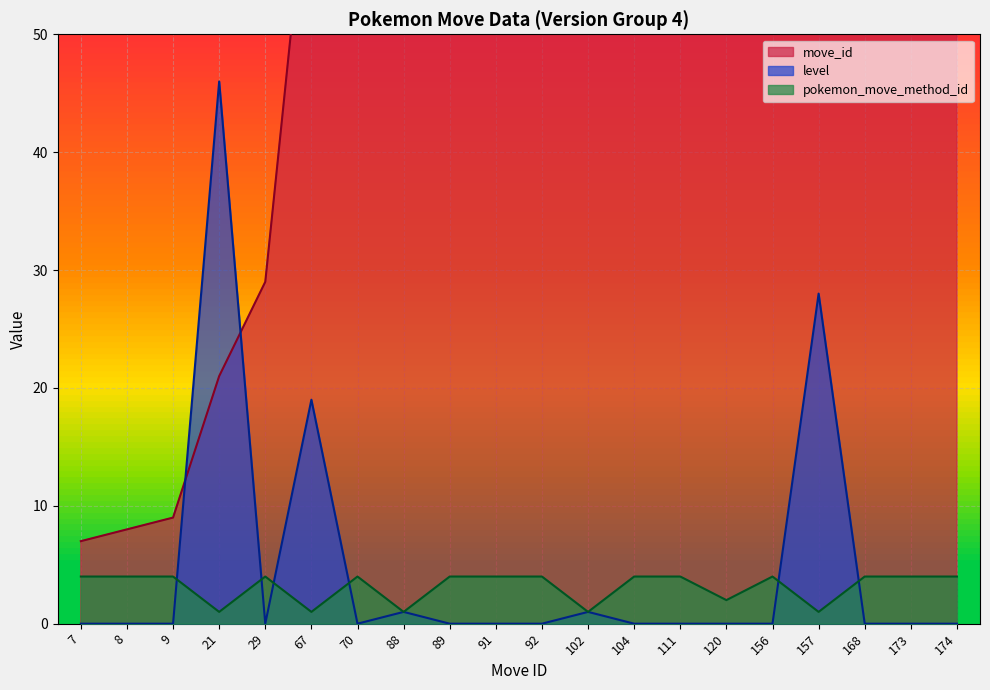

At 156, list the series in order from largest to smallest.

move_id, pokemon_move_method_id, level